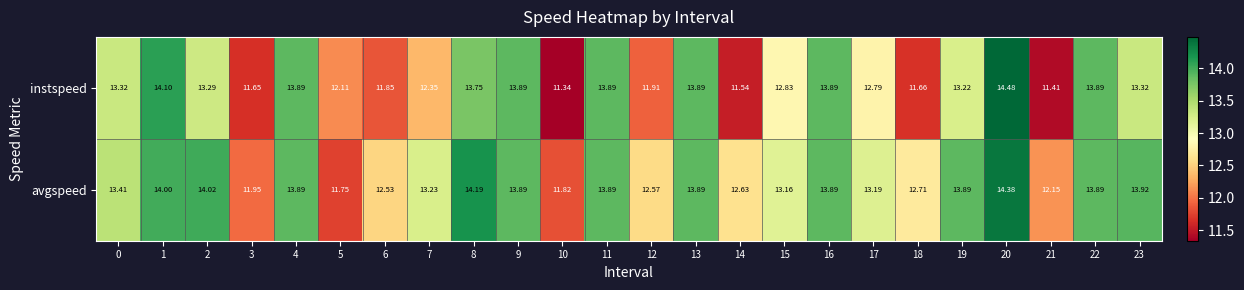

Rank the series by their average value, from lowest to highest.

instspeed, avgspeed